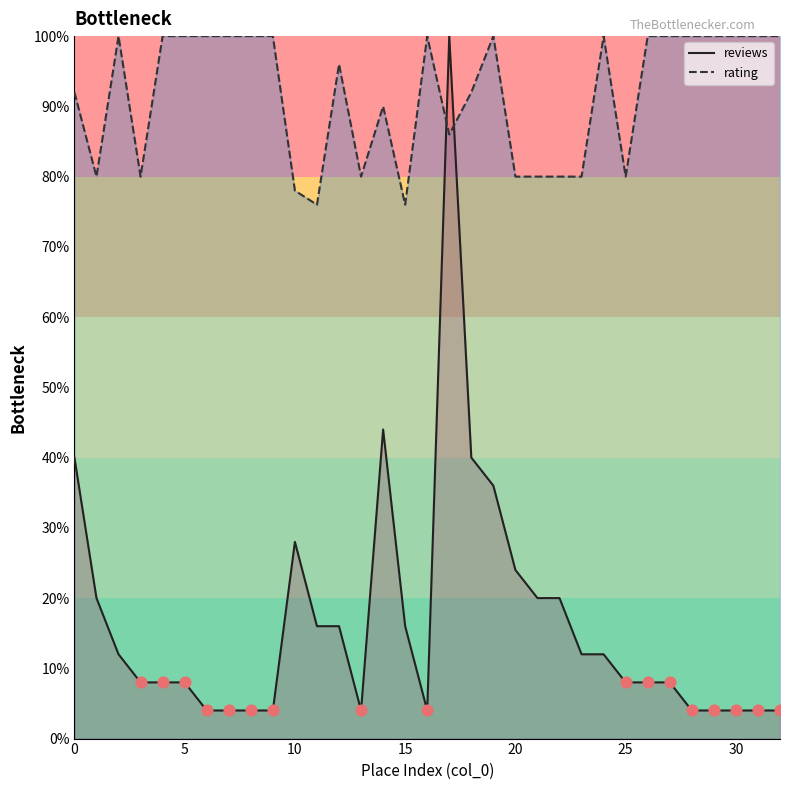

Which series has the largest total across all categories?

rating